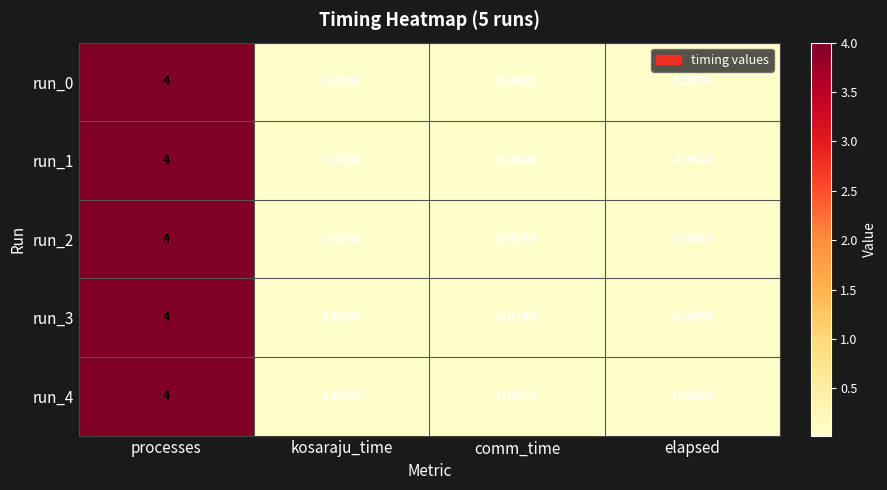

At which category does the chart reach its minimum across all series?

kosaraju_time